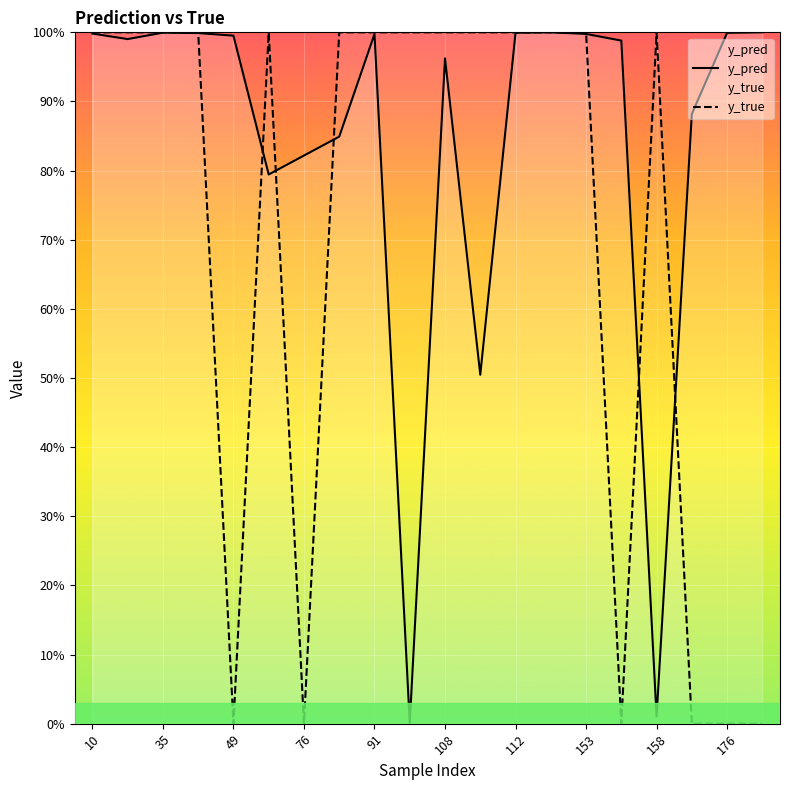

Between 108 and 11, which series saw the biggest shift?

y_pred